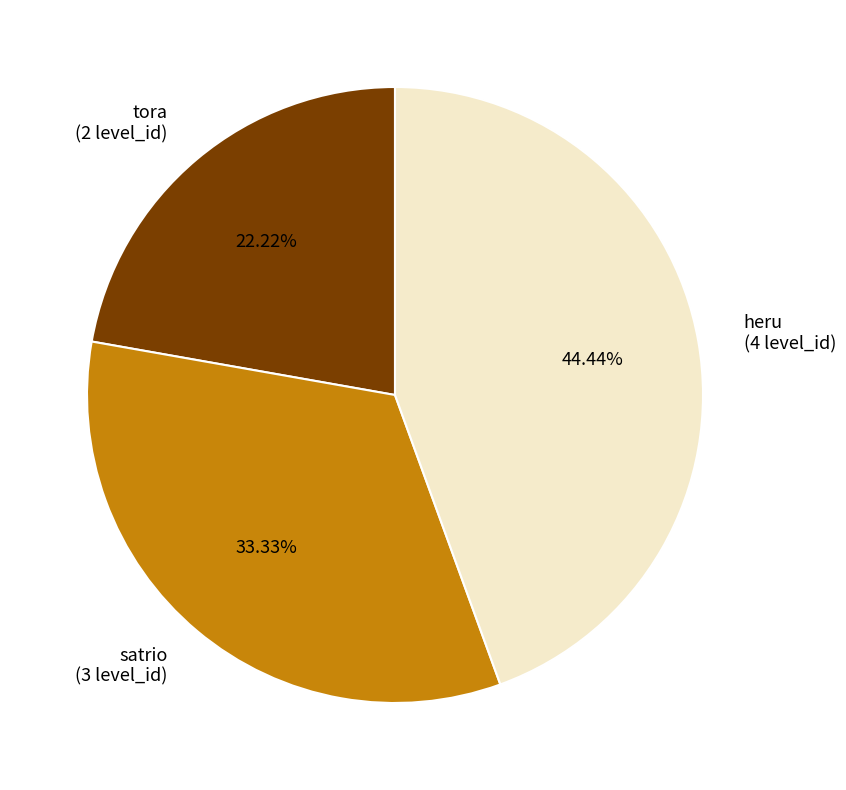

Which category has the biggest portion of the pie?

heru